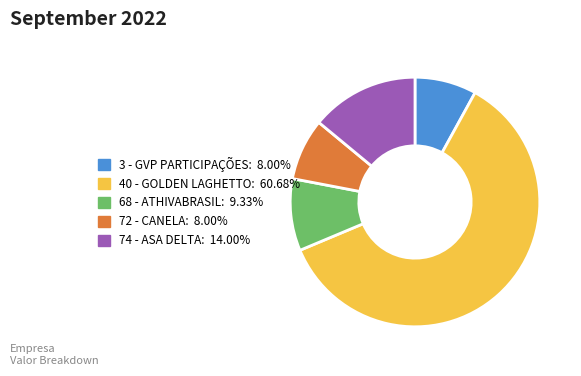

True or false: 68 - ATHIVABRASIL accounts for 9% of the total.

True